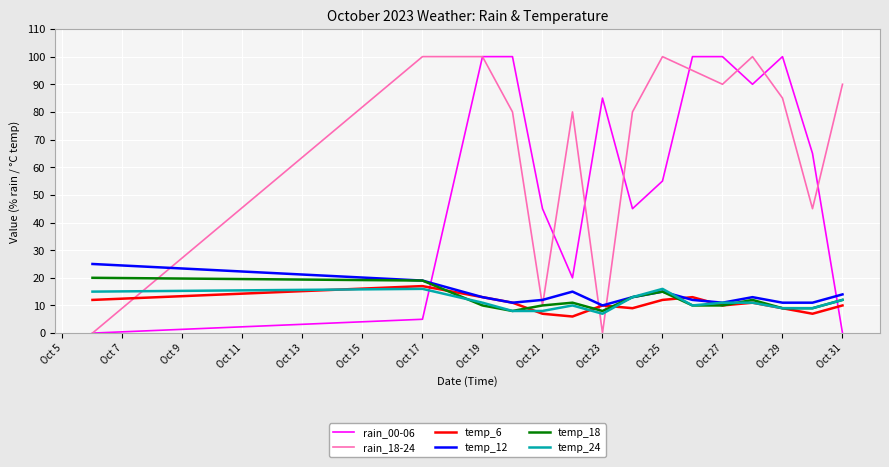

What is the difference between the second highest and second lowest values in the temp_6 series?

6